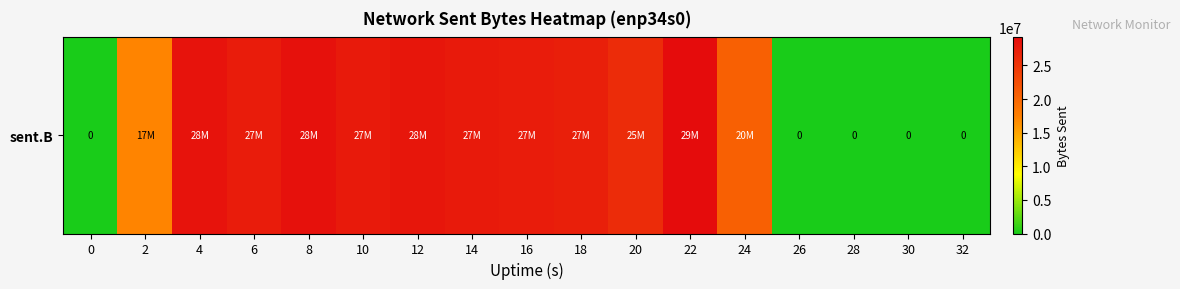

Which label corresponds to the largest value in the chart?

22